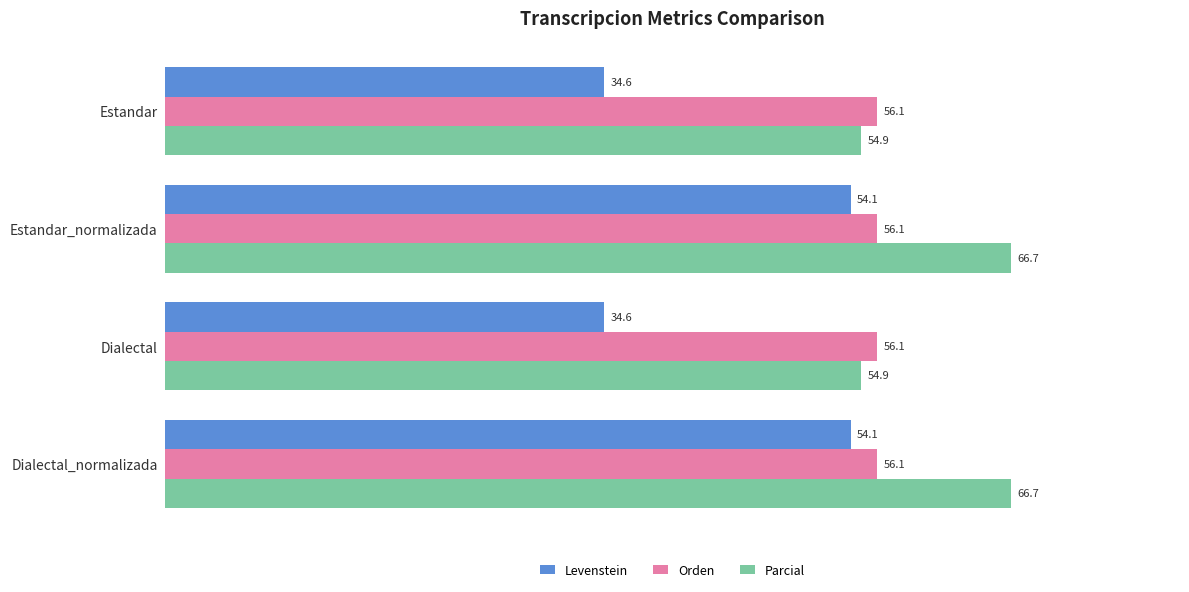

Read the Orden value at Dialectal_normalizada.

56.1